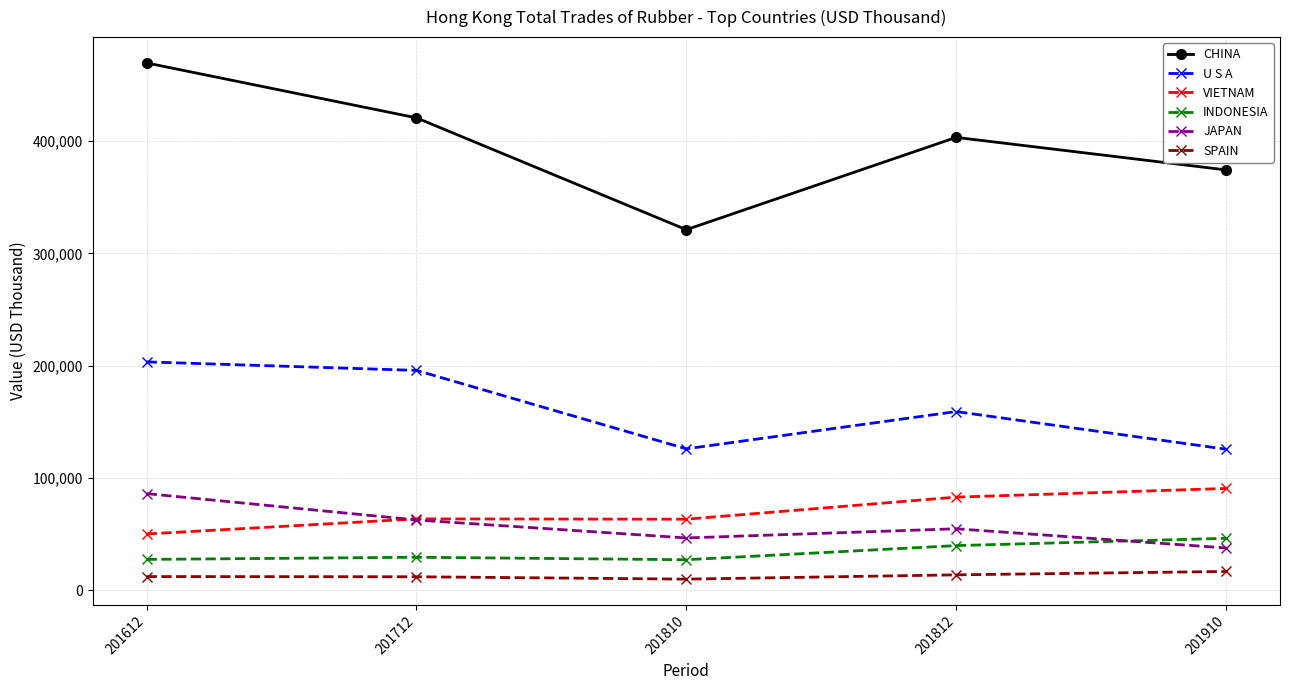

True or false: U S A has more than 2 interior local peaks.

False